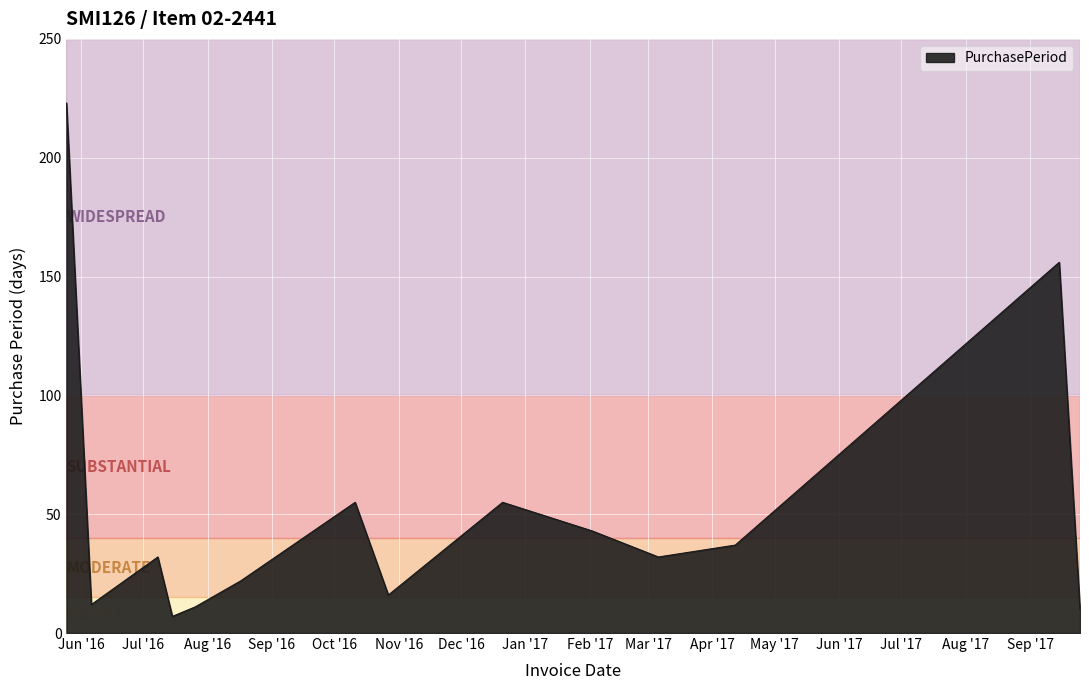

What is the minimum value shown in the chart?

7